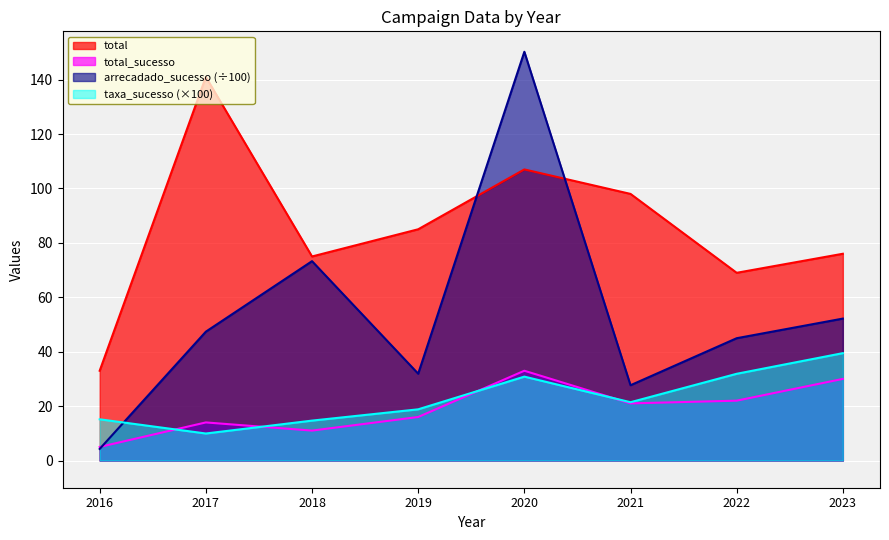

Reading left to right, what are all the values shown in this chart?

total: 33.0	141.0	75.0	85.0	107.0	98.0	69.0	76.0
total_sucesso: 5.0	14.0	11.0	16.0	33.0	21.0	22.0	30.0
arrecadado_sucesso: 4.3	47.4	73.3	31.9	150.2	27.7	45.0	52.2
taxa_sucesso: 15.2	9.9	14.7	18.8	30.8	21.4	31.9	39.5